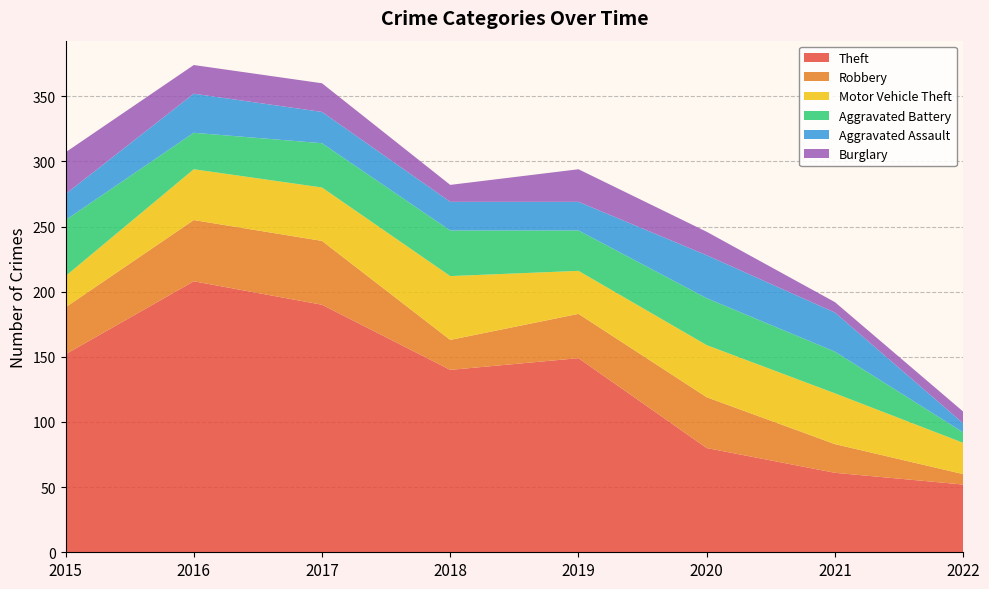

Reading left to right, what are all the values shown in this chart?

Theft: 2015=152	2016=208	2017=190	2018=140	2019=149	2020=80	2021=61	2022=52
Robbery: 2015=36	2016=47	2017=49	2018=23	2019=34	2020=39	2021=22	2022=8
Motor Vehicle Theft: 2015=24	2016=39	2017=41	2018=49	2019=33	2020=40	2021=39	2022=24
Aggravated Battery: 2015=43	2016=28	2017=34	2018=35	2019=31	2020=36	2021=32	2022=8
Aggravated Assault: 2015=20	2016=30	2017=24	2018=22	2019=22	2020=33	2021=30	2022=7
Burglary: 2015=32	2016=22	2017=22	2018=13	2019=25	2020=18	2021=8	2022=9